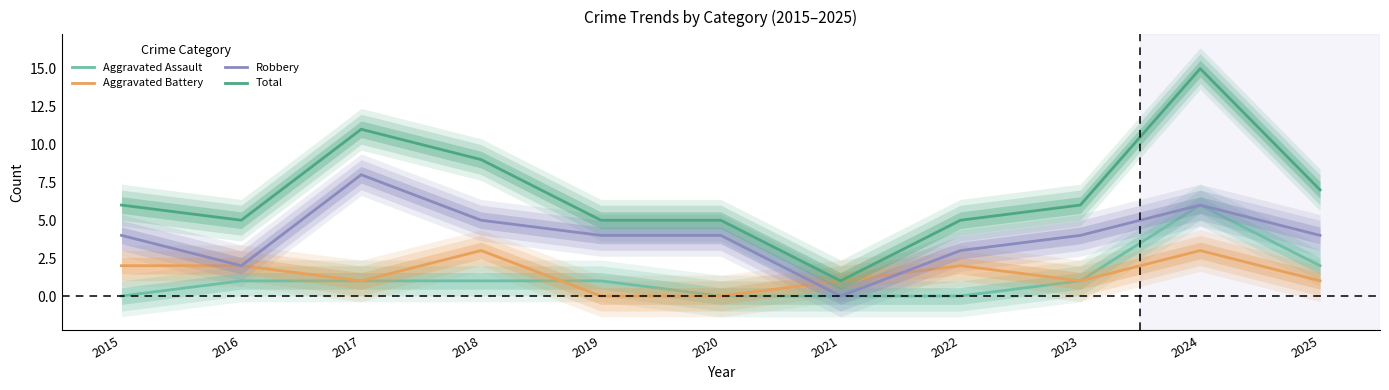

Is it true that Robbery equals -5 at 2021?

False